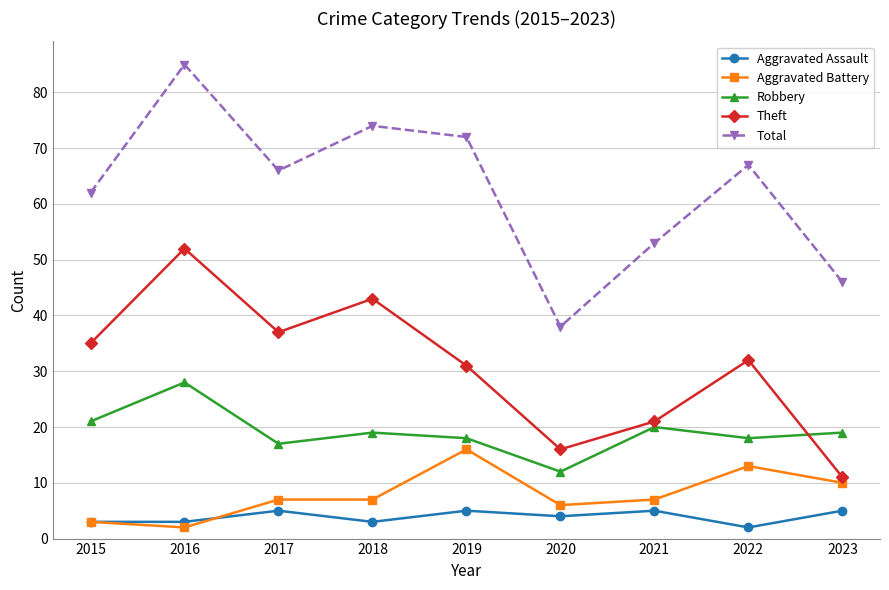

Which series has the largest range (max minus min)?

Total